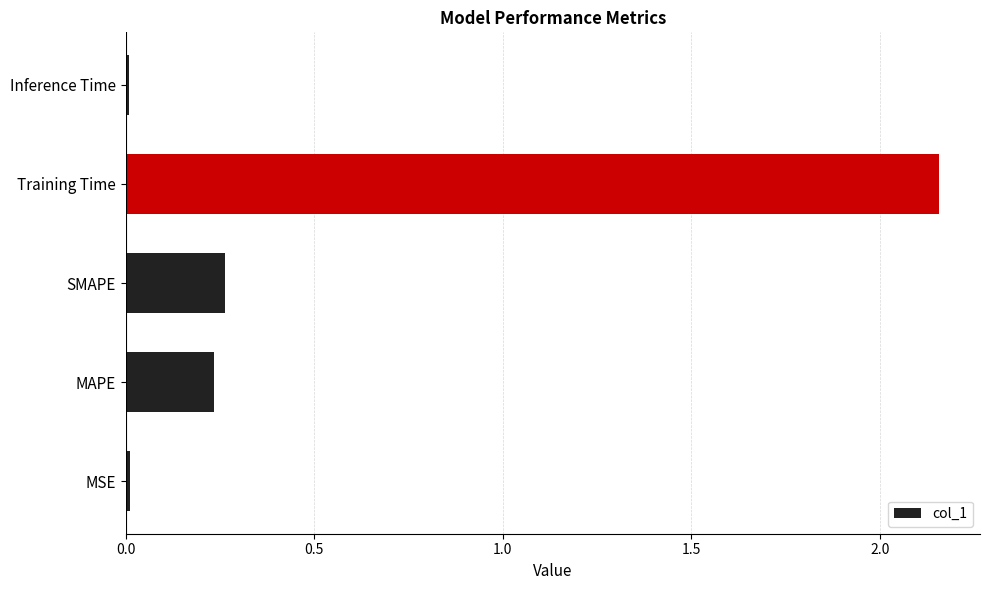

What is the difference between the maximum and minimum values?

2.1